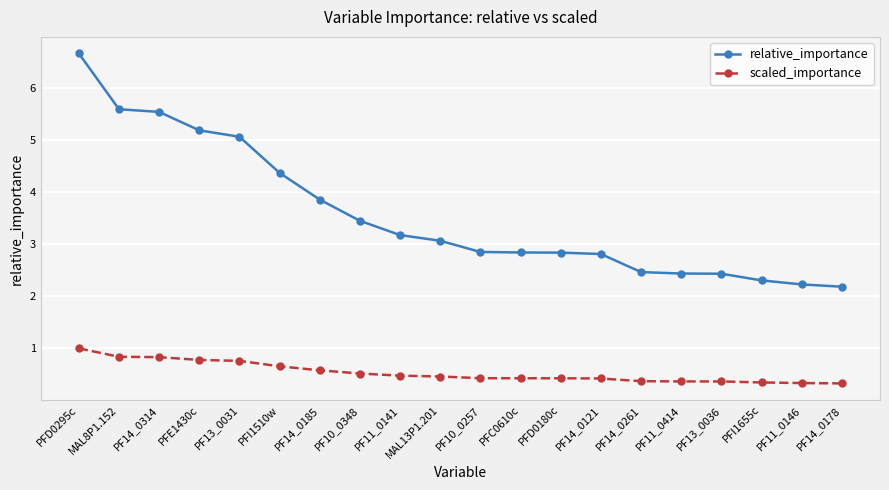

What is the minimum value shown in the chart?

0.3